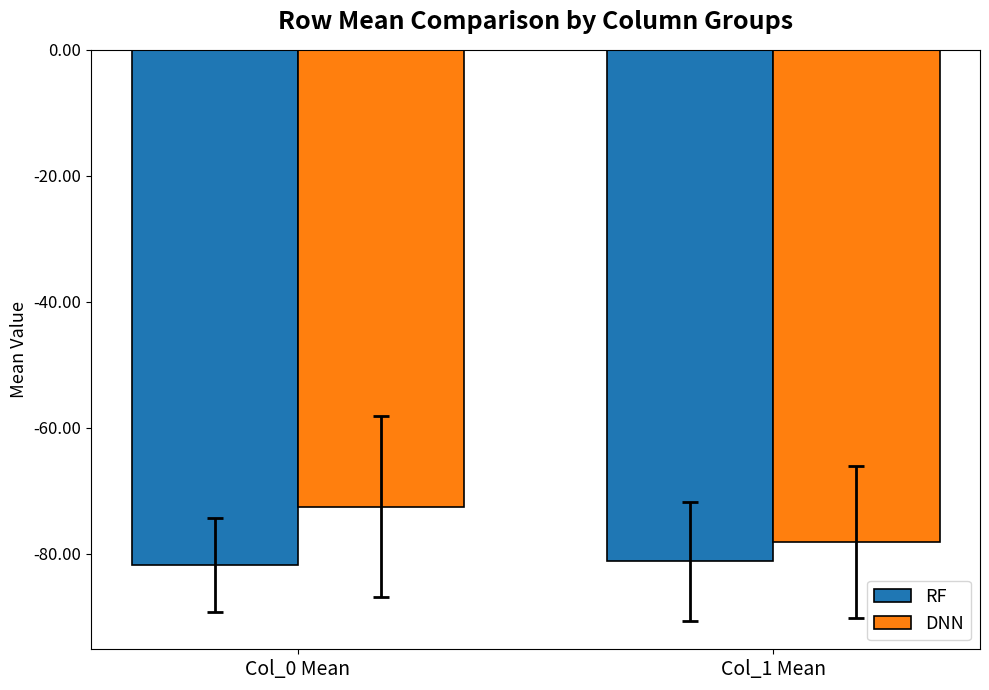

What is the label of the 1st bar from the right?

Col_1 Mean